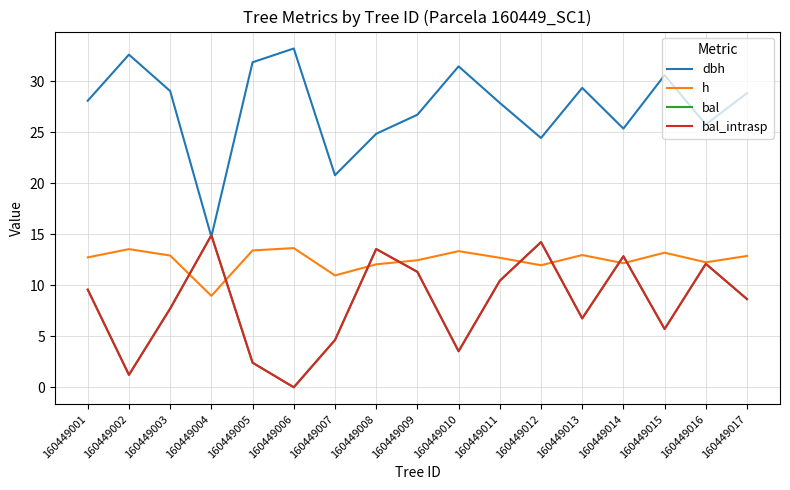

Is this an area chart (filled region under the line)?

No